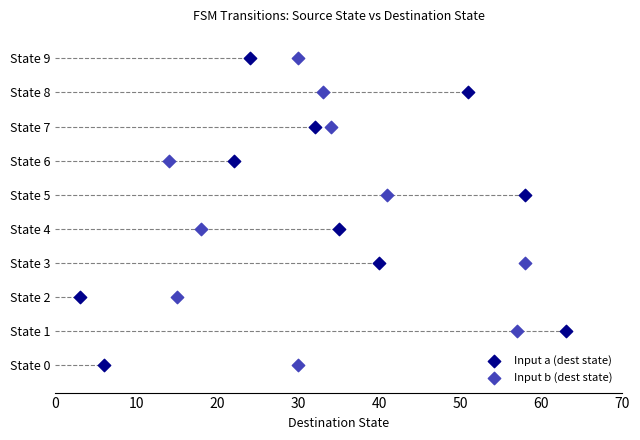

What are all the series names shown in the legend?

Input a (dest state), Input b (dest state)